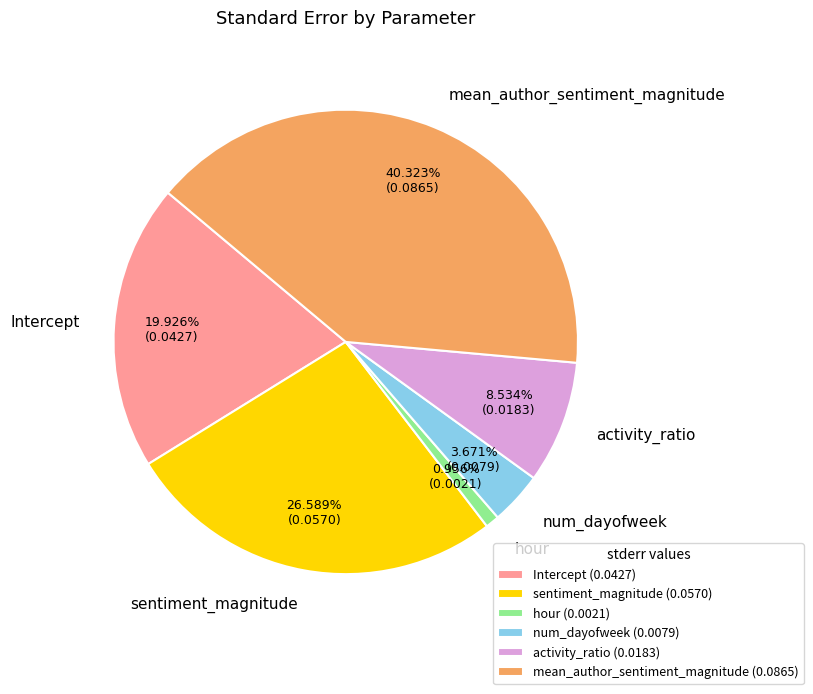

Is it true that Intercept is 20% of the pie?

True